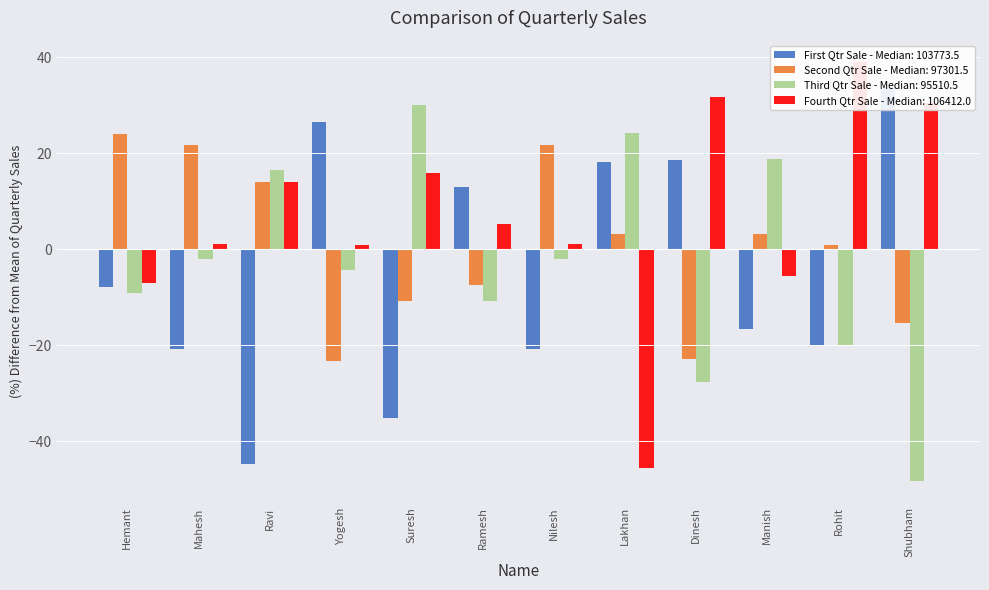

Which series has the largest total across all categories?

Fourth Qtr Sale